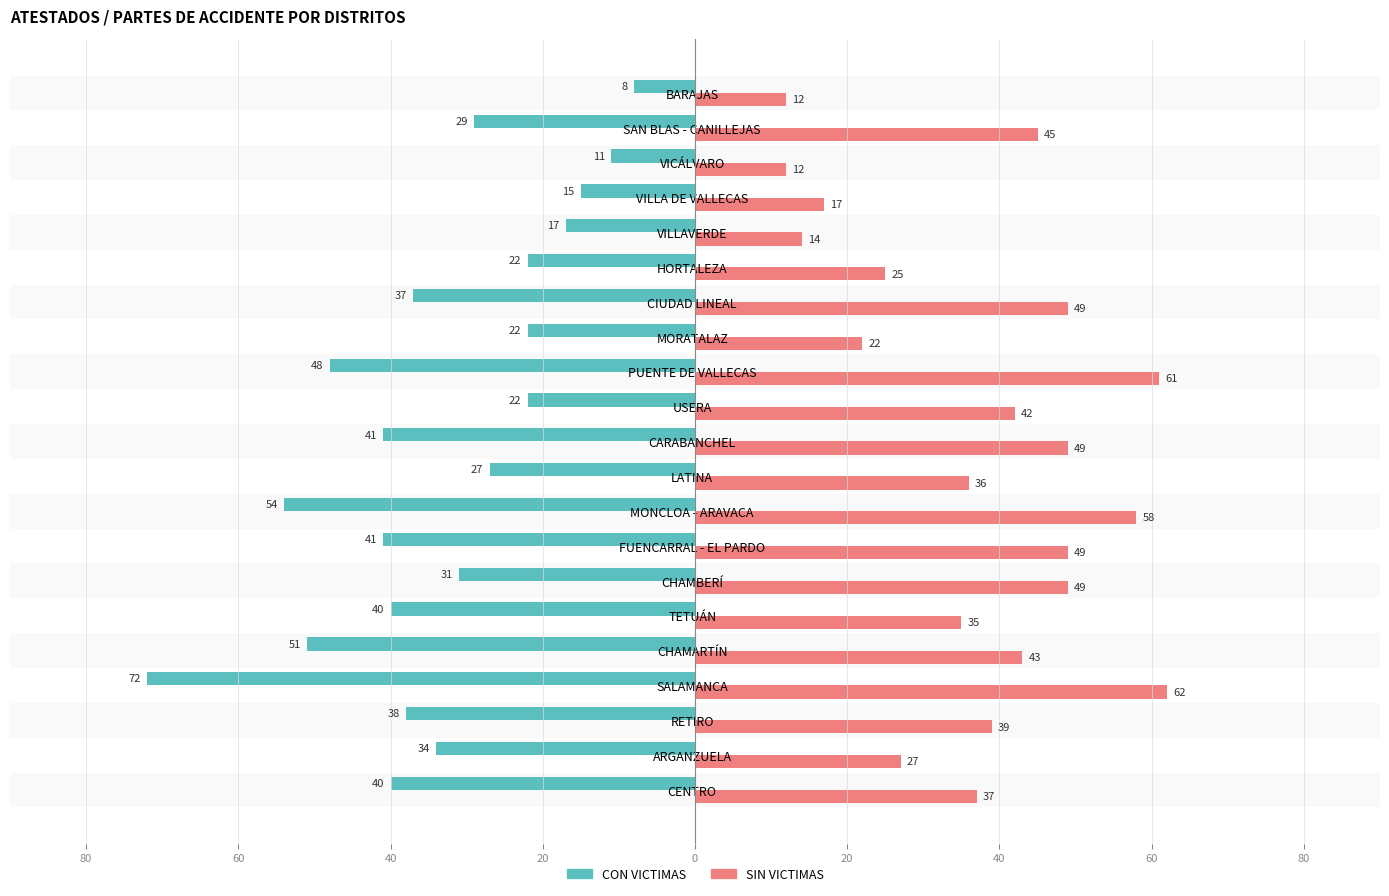

What are all the series names shown in the legend?

CON VICTIMAS, SIN VICTIMAS